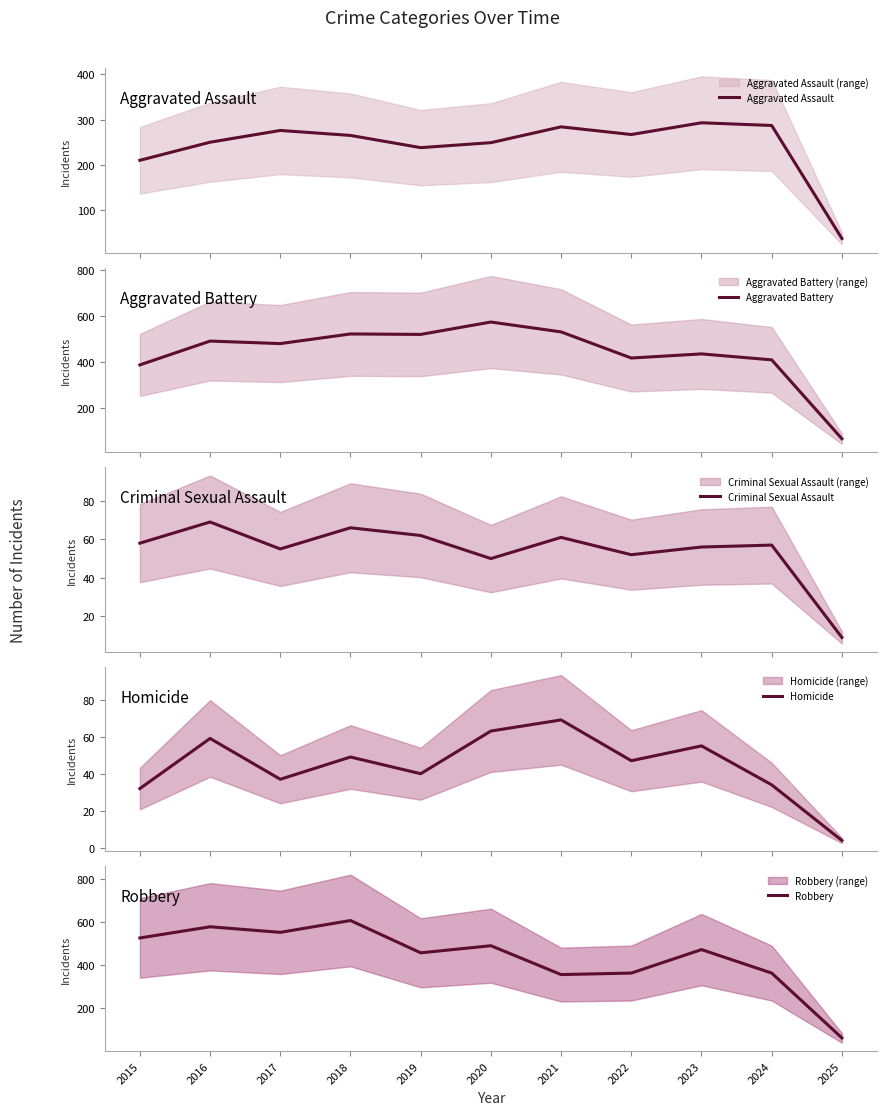

The value of Homicide at 2025 is 4. True or false?

True